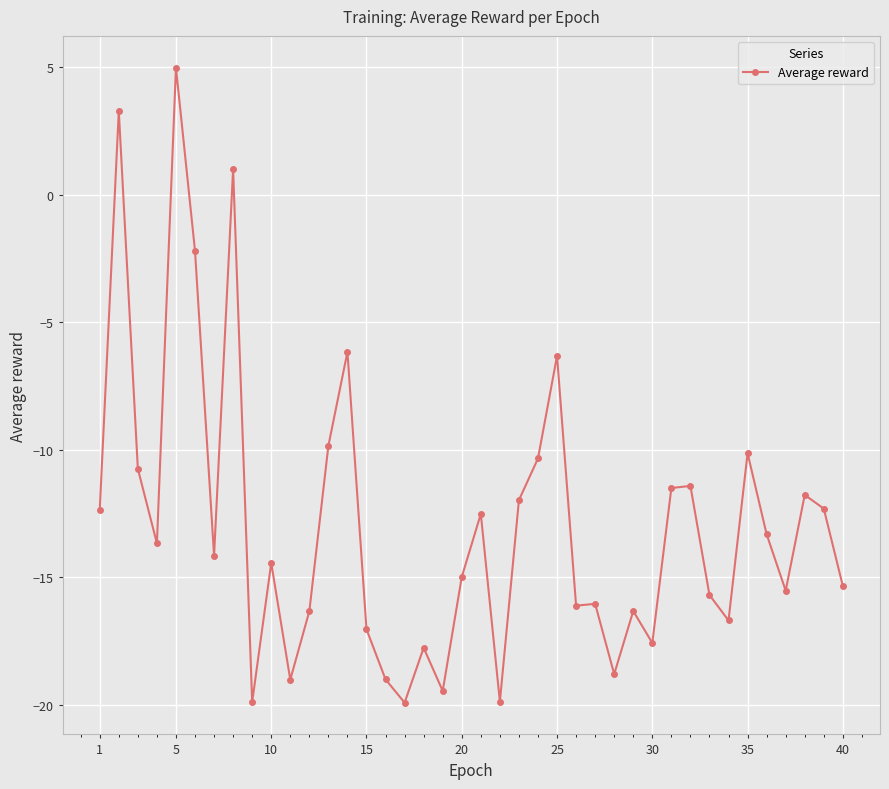

True or false: there are more than 2 points higher than both neighbors.

True